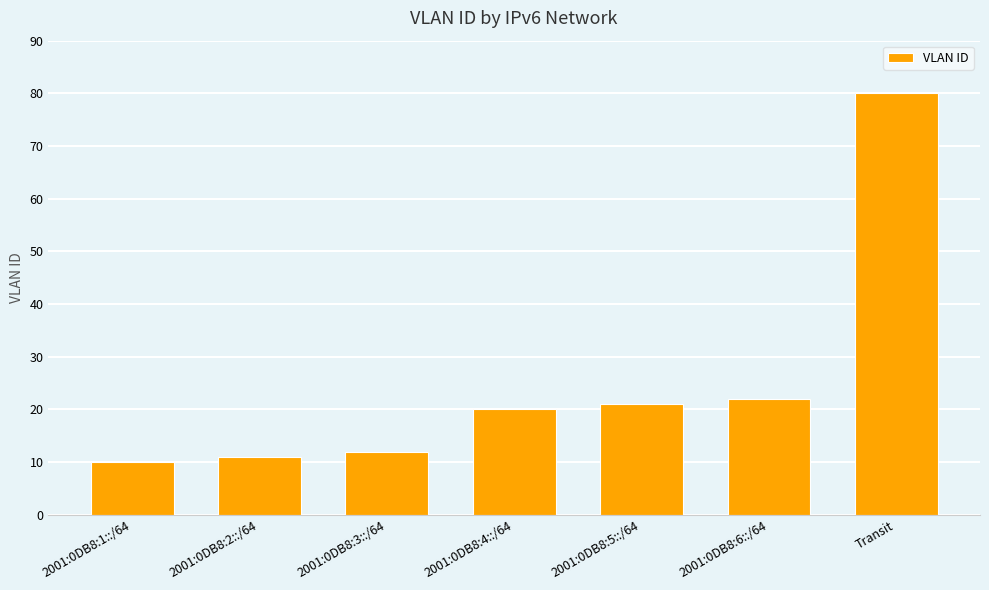

What is the label of the 2nd bar from the right?

2001:0DB8:6::/64